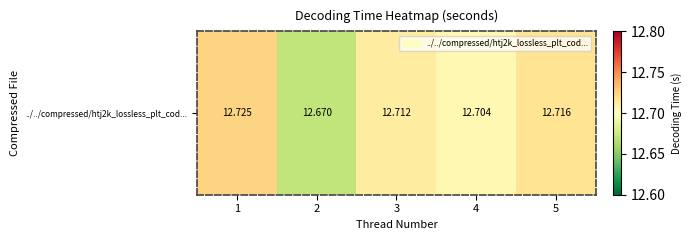

At which label is the value closest to 12?

2